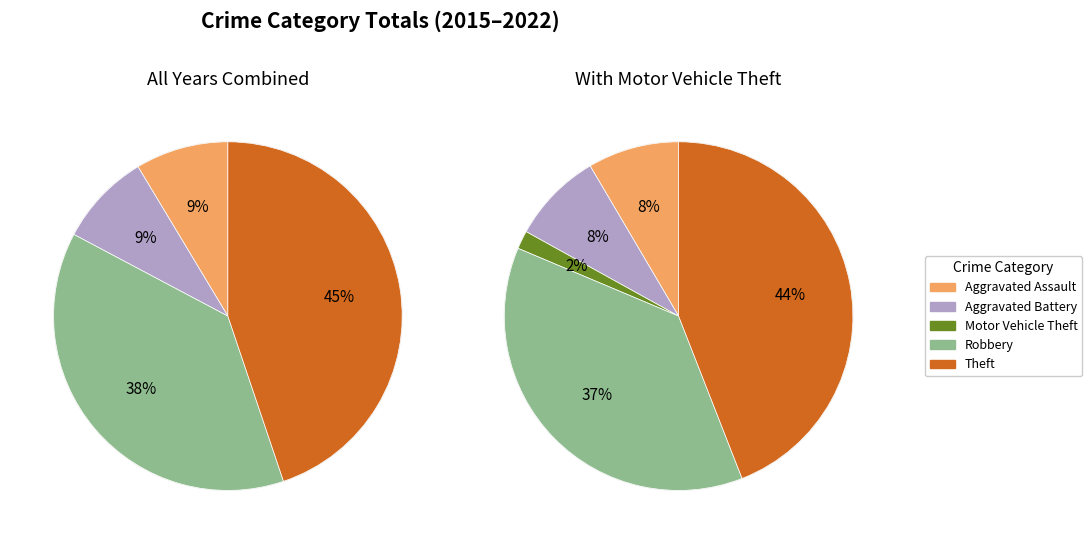

Is 2019 the majority of the pie?

No